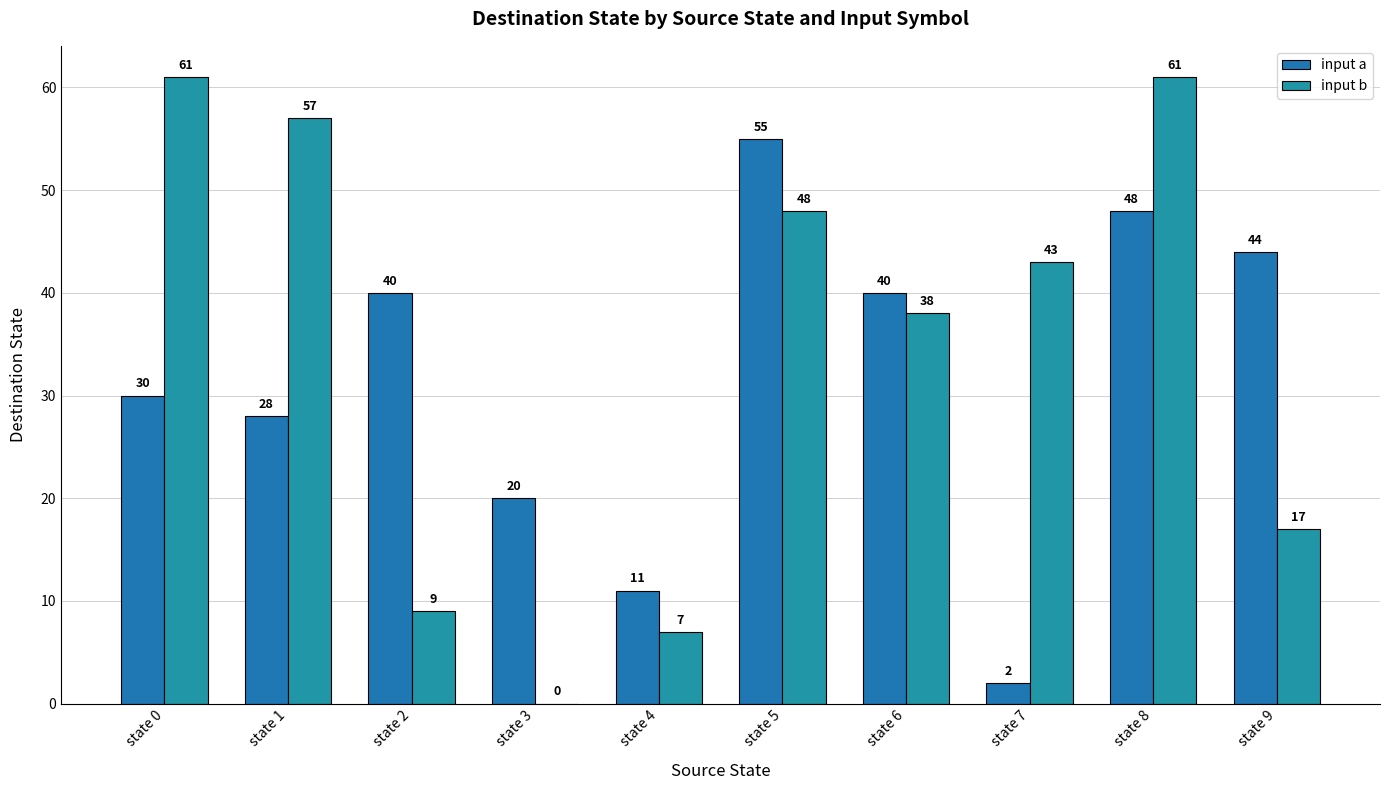

Are the bars grouped side by side (vs. stacked)?

Yes